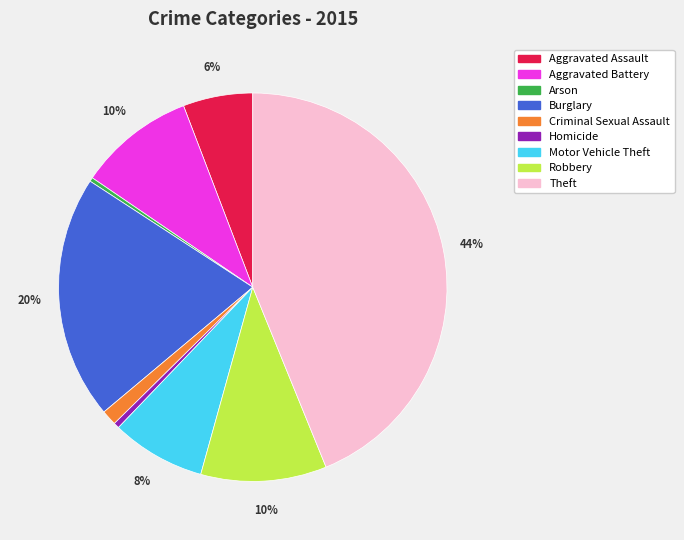

Combined, do Motor Vehicle Theft and Aggravated Battery account for over 50%?

No